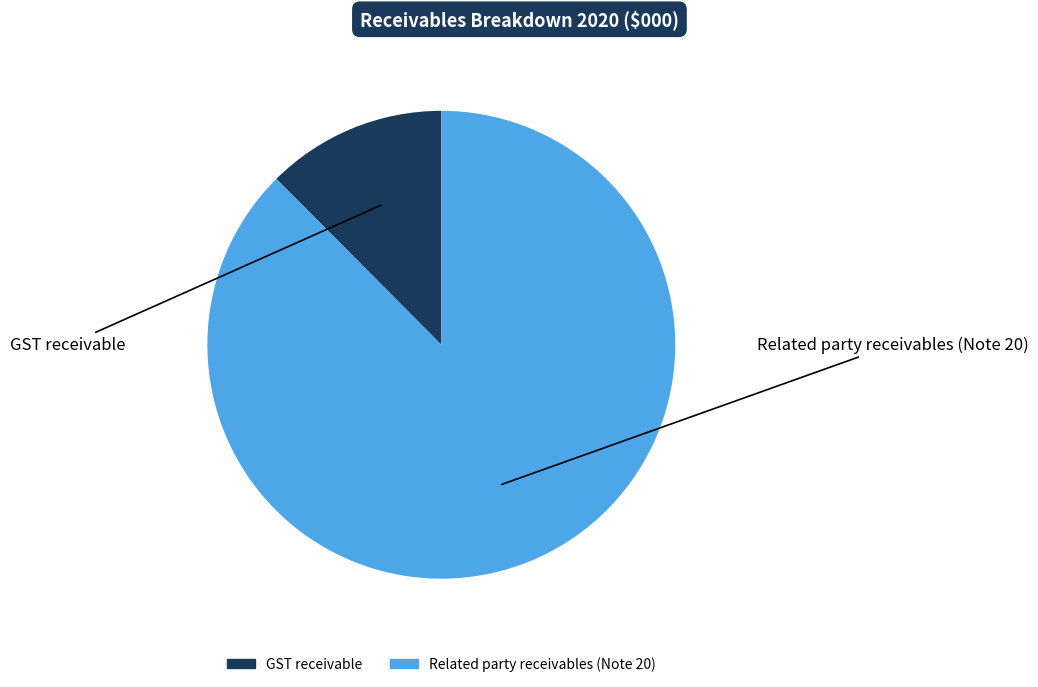

Rank the categories by value from highest to lowest.

Related party receivables (Note 20), GST receivable